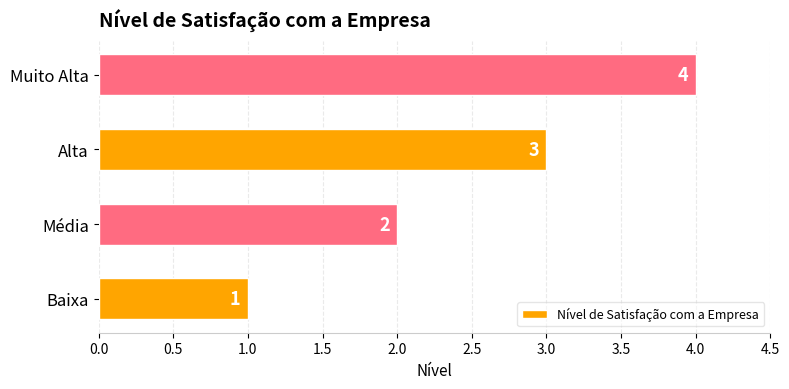

List the labels in order of value, smallest first.

Baixa, Média, Alta, Muito Alta